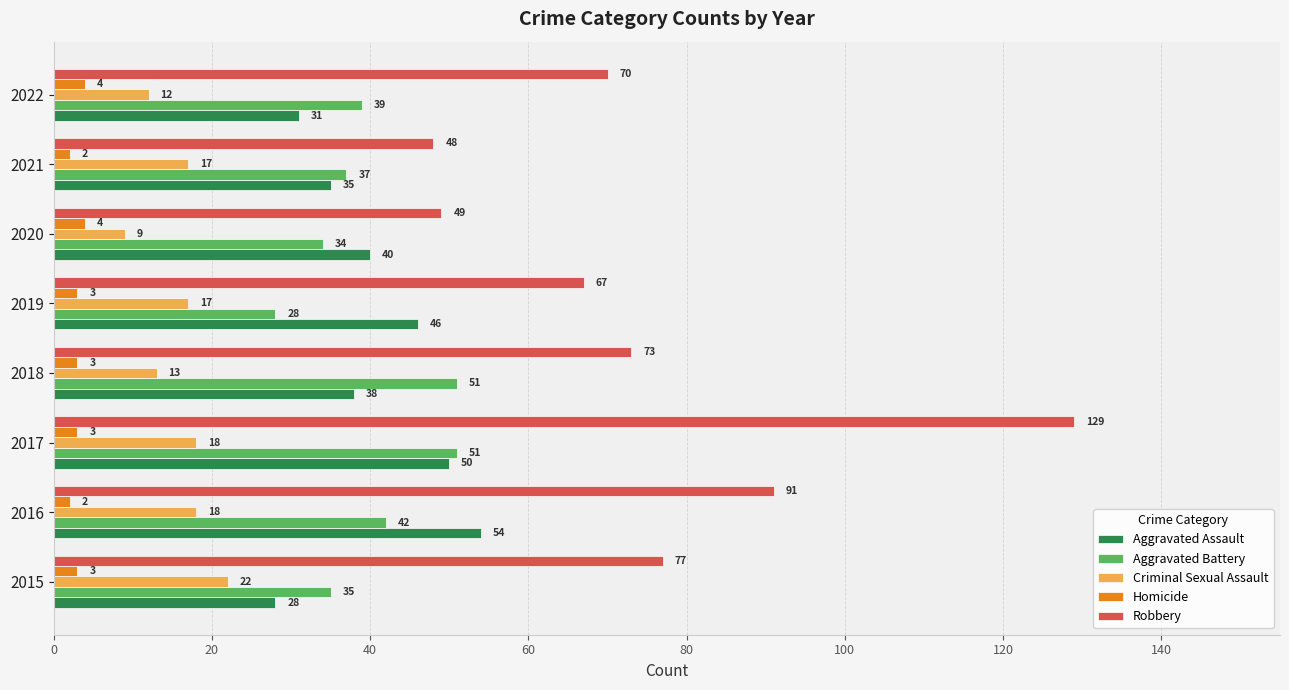

The Aggravated Battery series shows 34 at 2020. True or false?

True